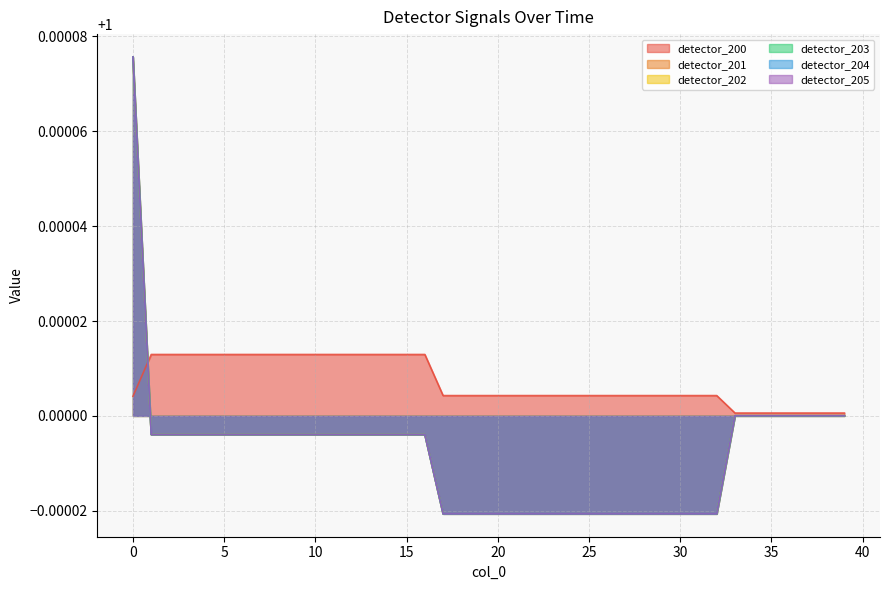

Is the value of detector_201 at 24 greater than the value of detector_204 at 13?

No